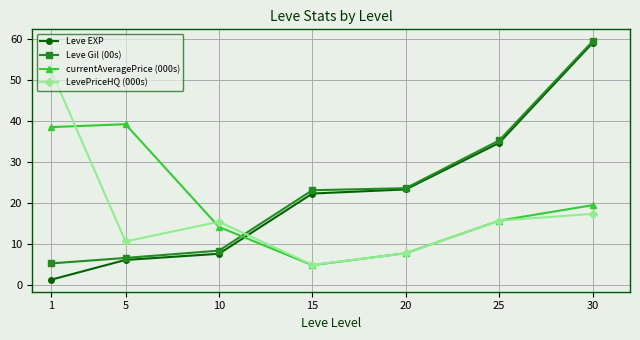

What is the total value across all series at 1?

97.6